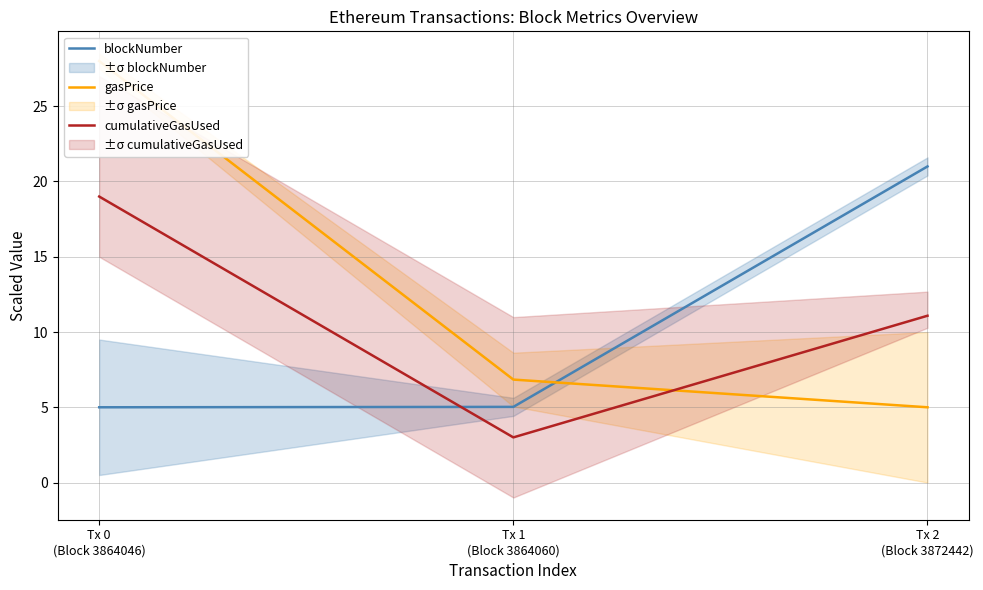

Is the value of gasPrice at Tx 0
(Block 3864046) greater than the value of blockNumber at Tx 2
(Block 3872442)?

Yes